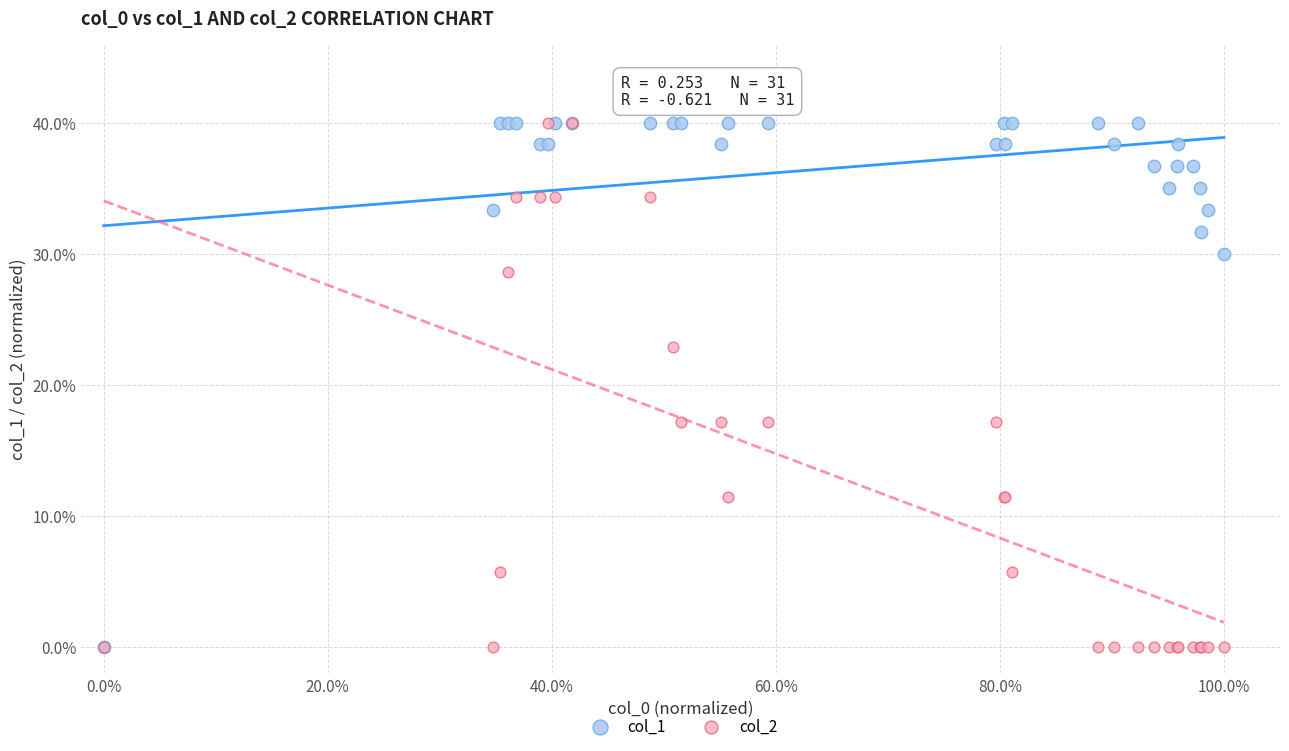

What are all the series names shown in the legend?

col_1, col_2